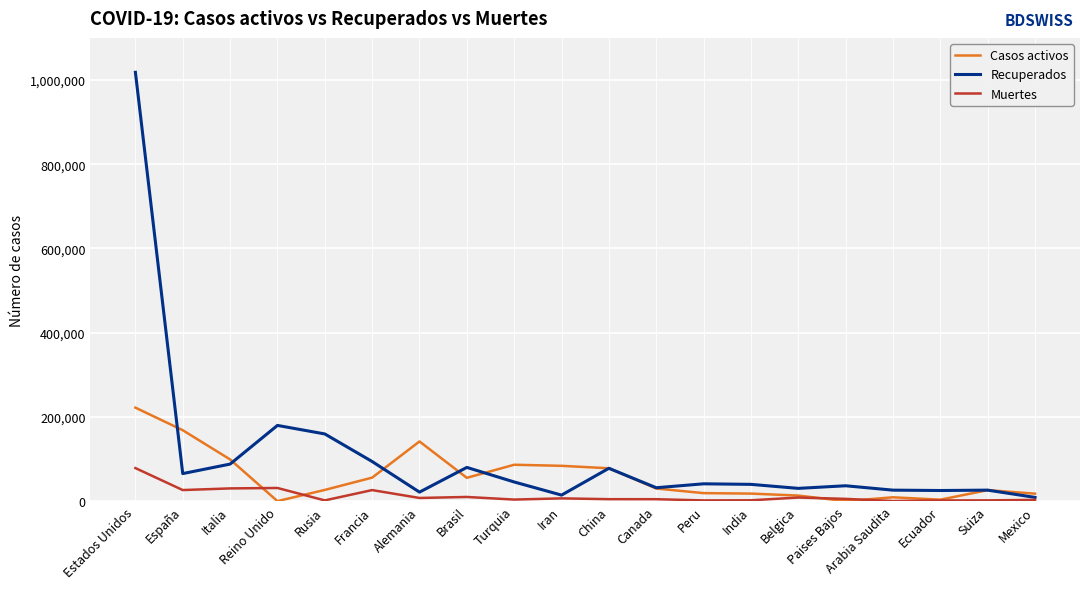

How many distinct data groups are displayed?

3